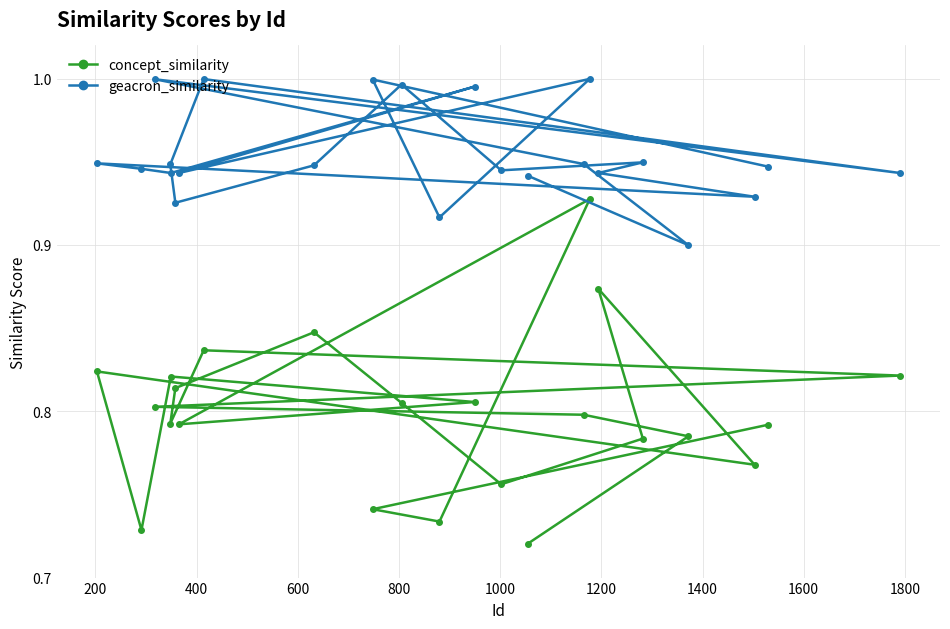

Which series has the largest total across all categories?

geacron_similarity